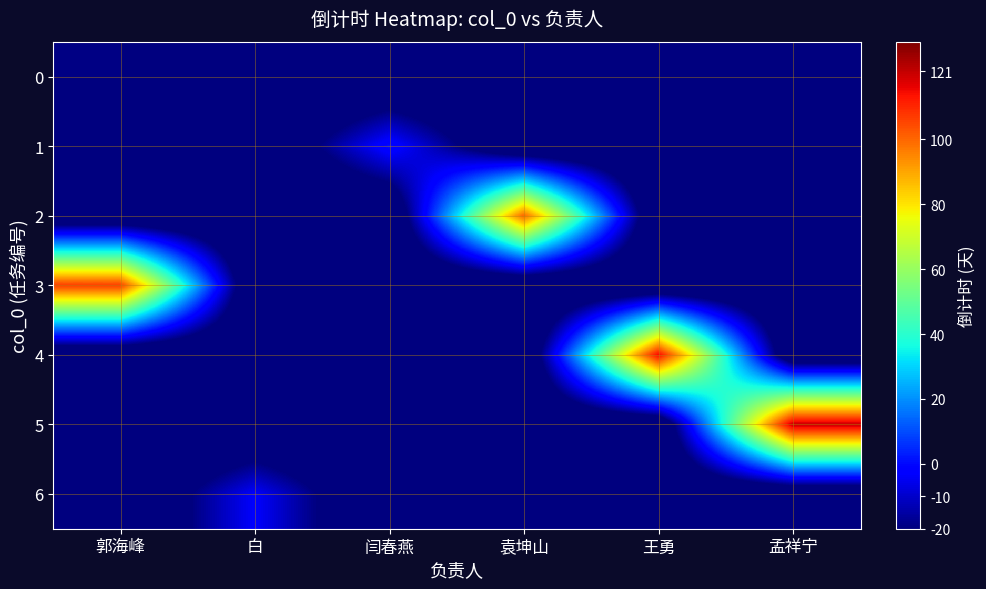

Reading left to right, transcribe all the data shown in this chart.

0: 郭海峰=-19	白=-39	闫春燕=-39	袁坤山=-39	王勇=-39	孟祥宁=-39
1: 郭海峰=-39	白=-39	闫春燕=1	袁坤山=-39	王勇=-39	孟祥宁=-39
2: 郭海峰=-39	白=-39	闫春燕=-39	袁坤山=100	王勇=-39	孟祥宁=-39
3: 郭海峰=107	白=-39	闫春燕=-39	袁坤山=-39	王勇=-39	孟祥宁=-39
4: 郭海峰=-39	白=-39	闫春燕=-39	袁坤山=-39	王勇=115	孟祥宁=-39
5: 郭海峰=-39	白=-39	闫春燕=-39	袁坤山=-39	王勇=-39	孟祥宁=121
6: 郭海峰=-39	白=-3	闫春燕=-39	袁坤山=-39	王勇=-39	孟祥宁=-39